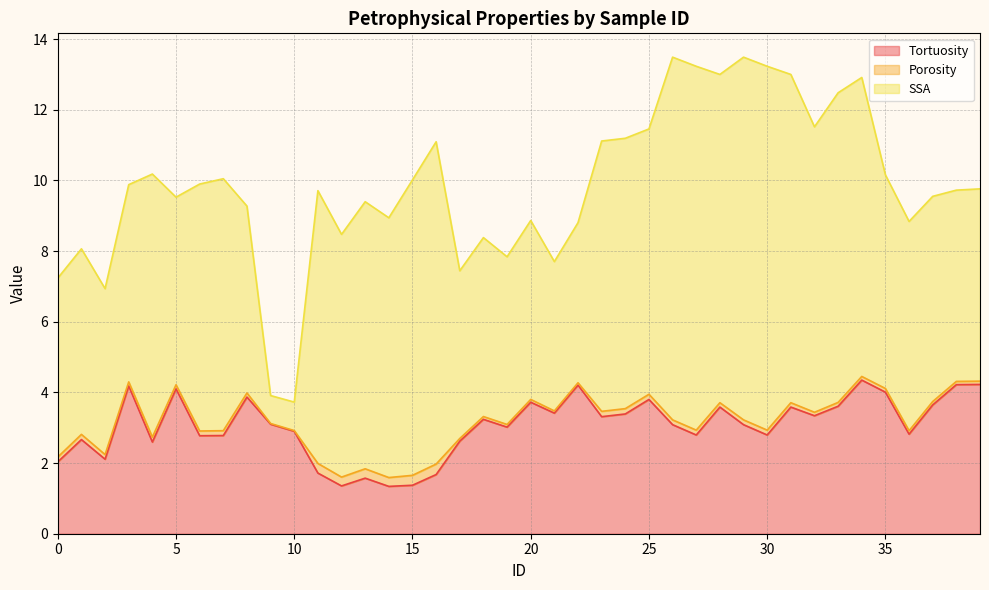

What is the spread (max minus min) of values at 16?

8.8